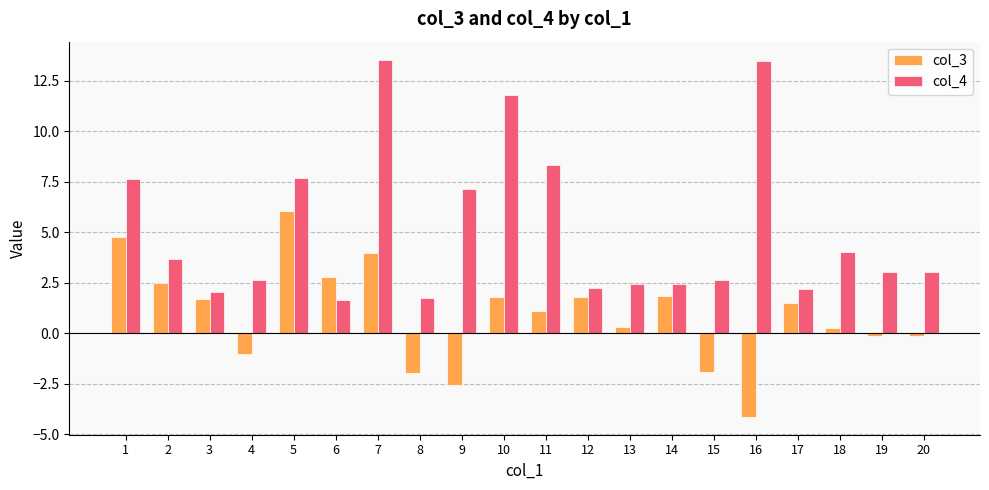

At which label does col_3 first exceed 1?

1